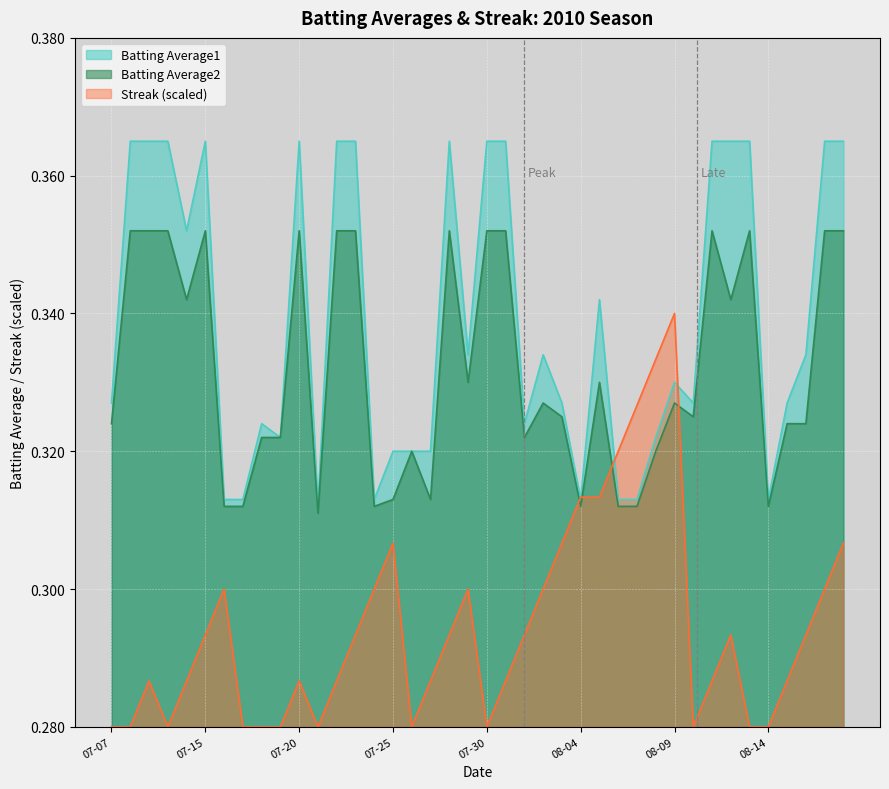

What is the value of the Streak point at the 19th from the left?

0.3